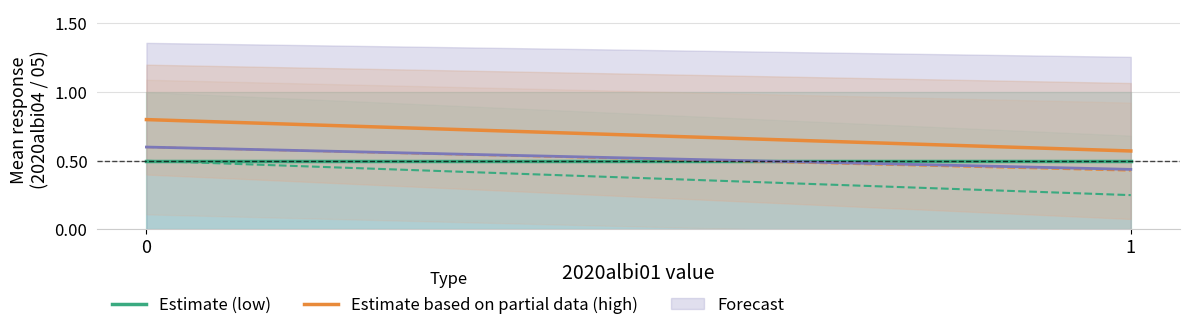

List the labels in order of Estimate (low) value, smallest first.

0, 1